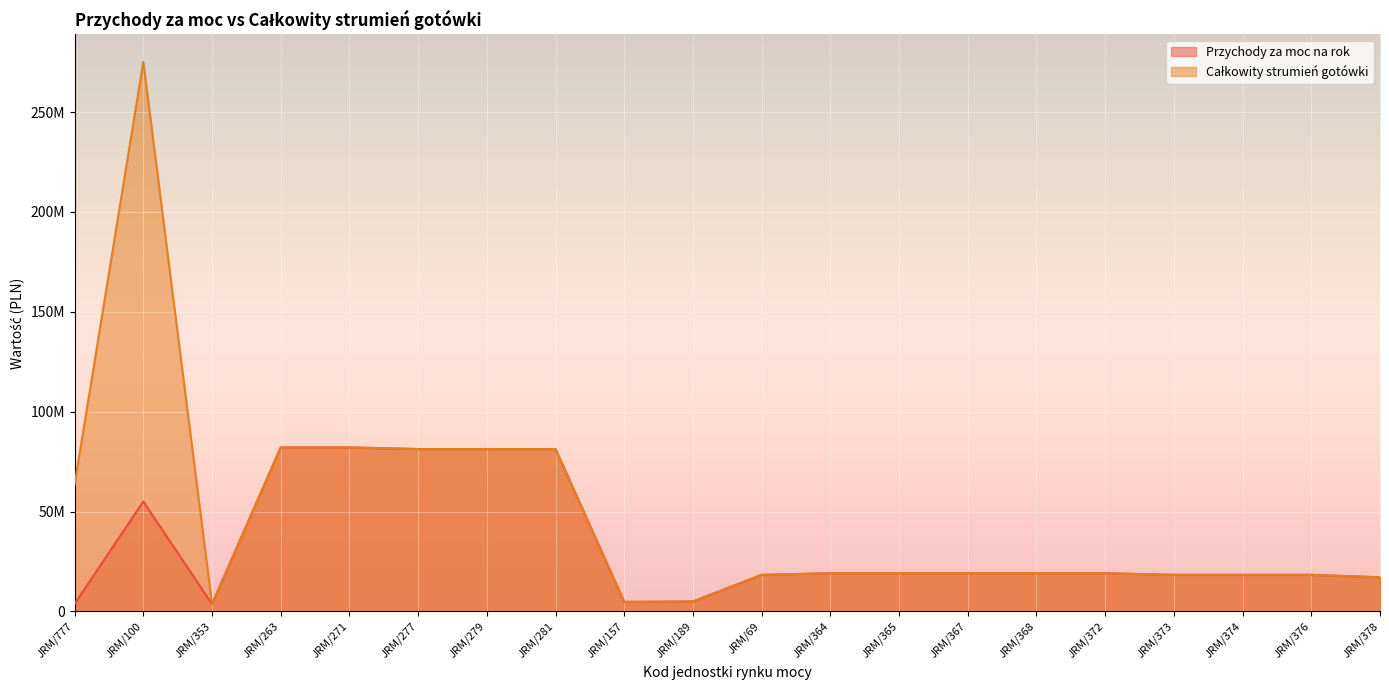

Which category has the highest value in the Przychody za moc na rok series?

JRM/263